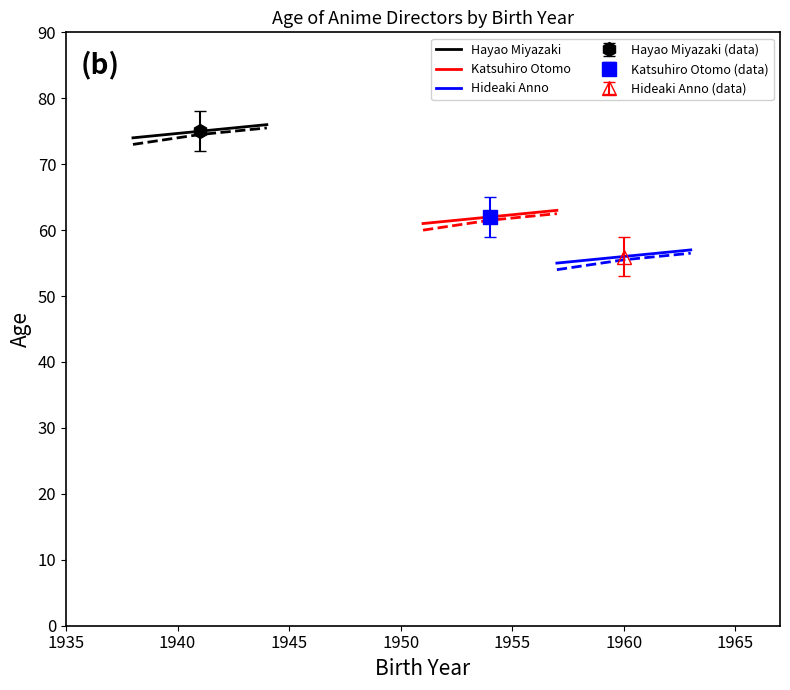

What is the maximum value for Hideaki Anno?

57